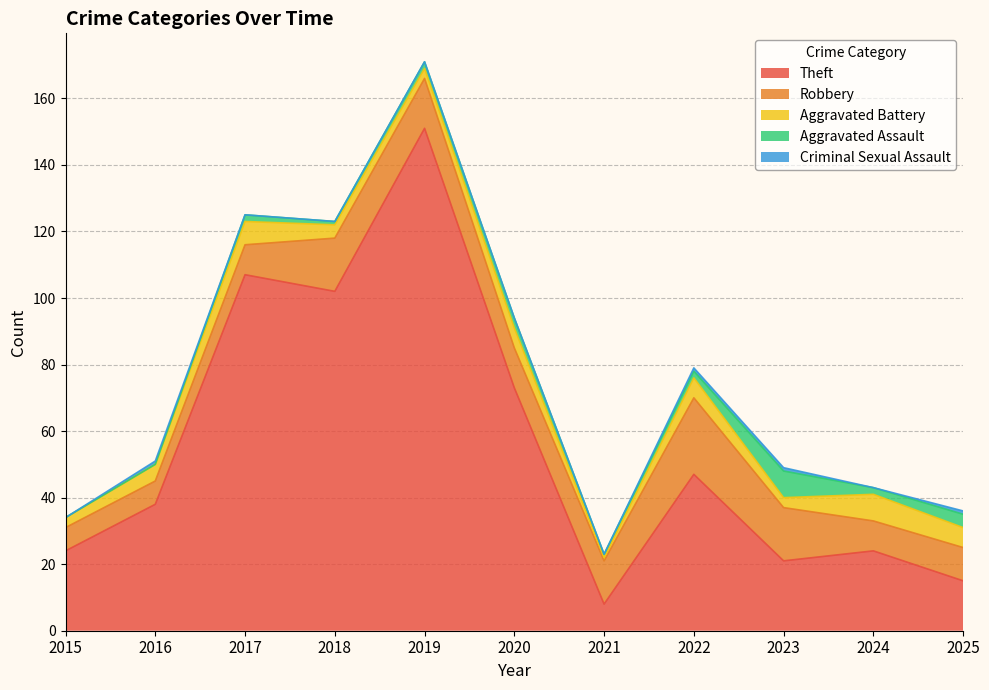

Reading right to left, what are all the values shown in this chart?

Theft: 15	24	21	47	8	73	151	102	107	38	24
Robbery: 10	9	16	23	13	12	15	16	9	7	7
Aggravated Battery: 6	8	3	6	1	6	3	4	7	5	3
Aggravated Assault: 4	2	8	2	1	3	2	1	2	0	0
Criminal Sexual Assault: 1	0	1	1	0	0	0	0	0	1	0